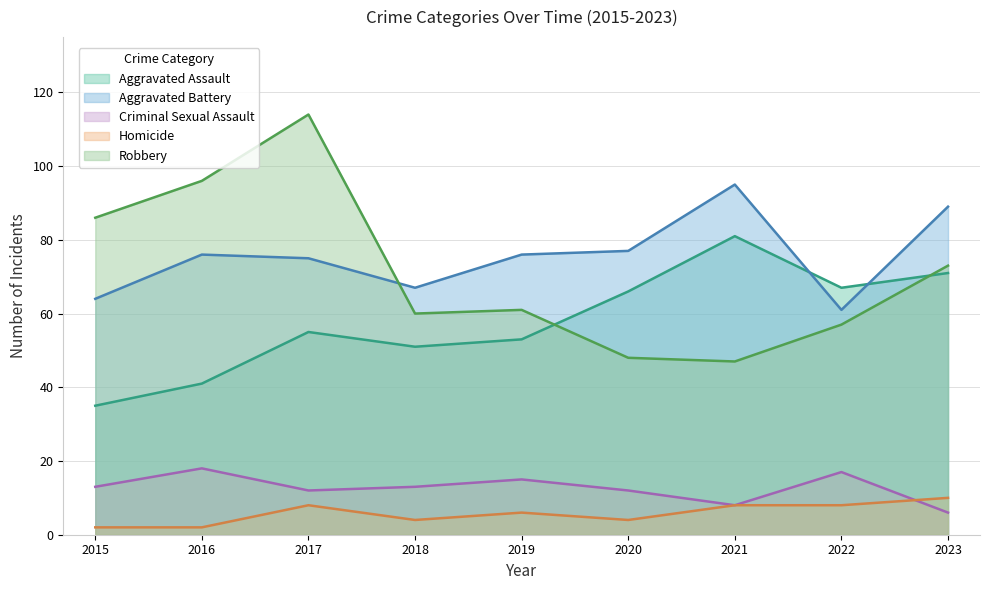

At which label is Criminal Sexual Assault closest to 12?

2017